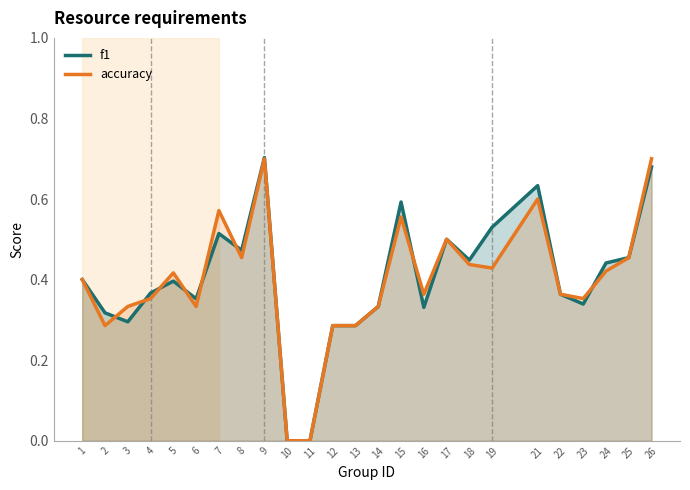

List the series in order of their peak value, lowest first.

accuracy, f1